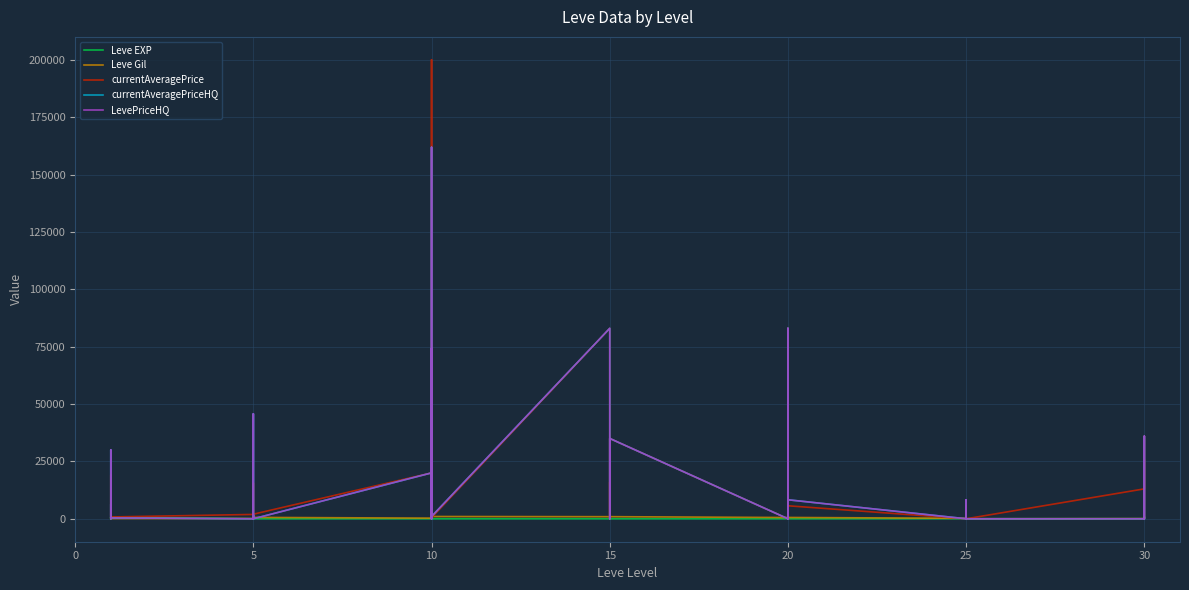

How many data points in currentAveragePriceHQ are less than 996?

19